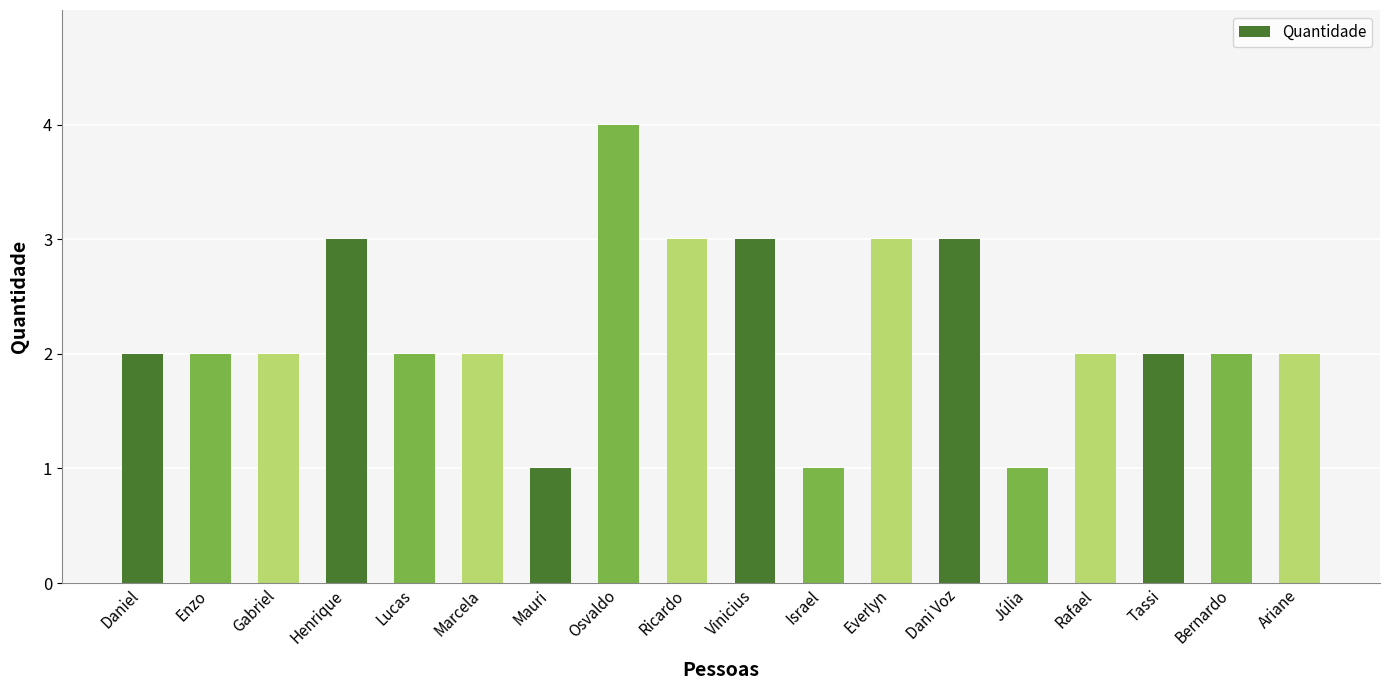

What is the change in value from Gabriel to Mauri?

-1